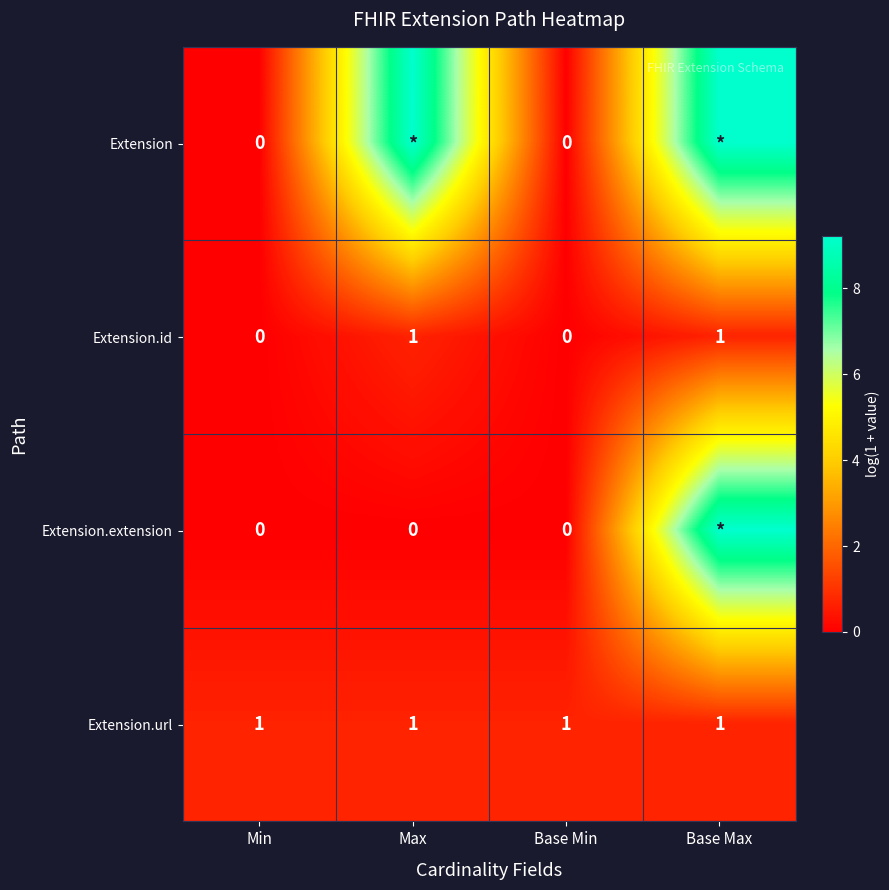

Is the value of Extension.url at Max greater than the value of Extension.extension at Min?

Yes